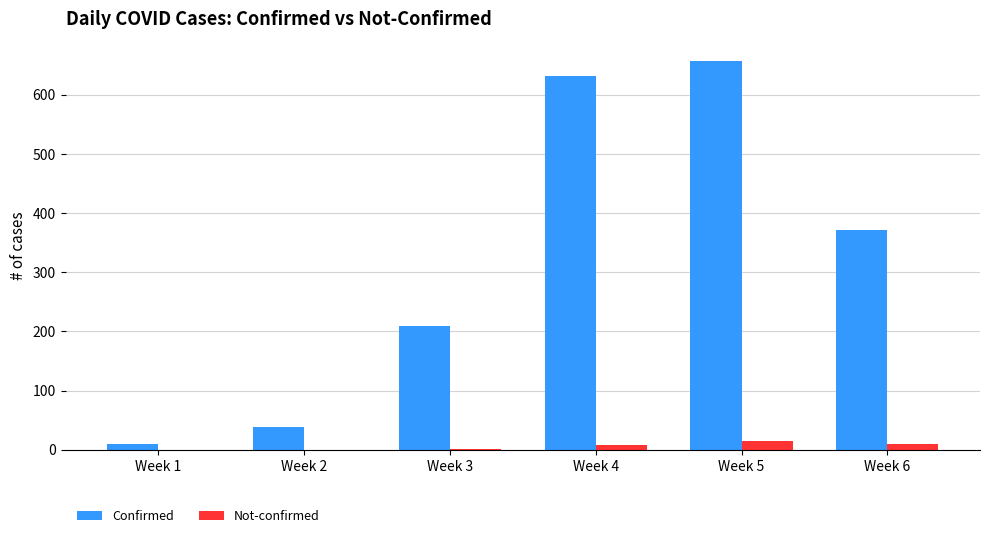

At which label does Confirmed first exceed 372?

Week 4